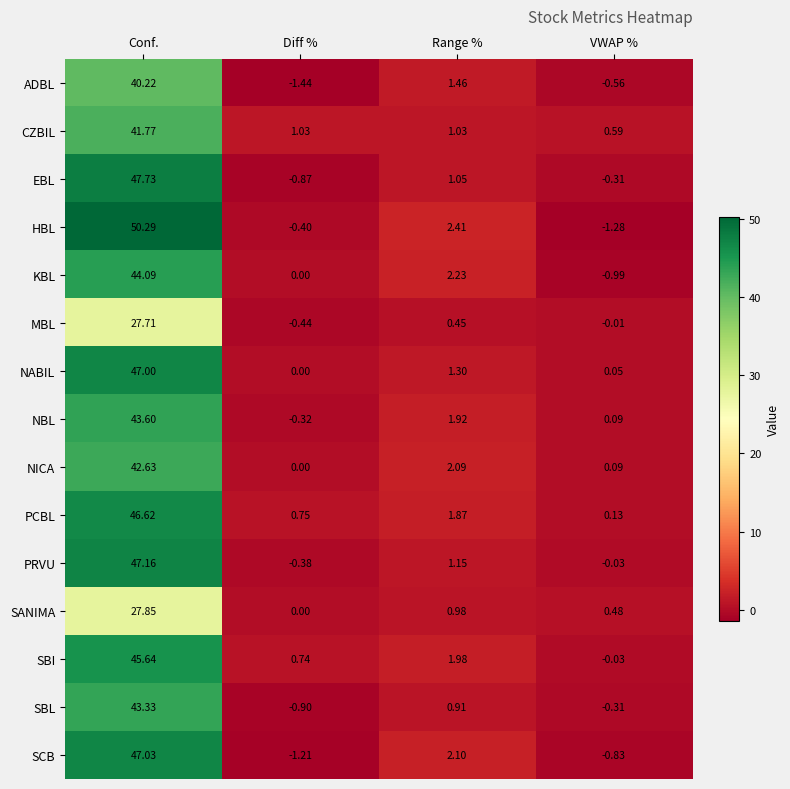

Which series has the largest total across all categories?

HBL